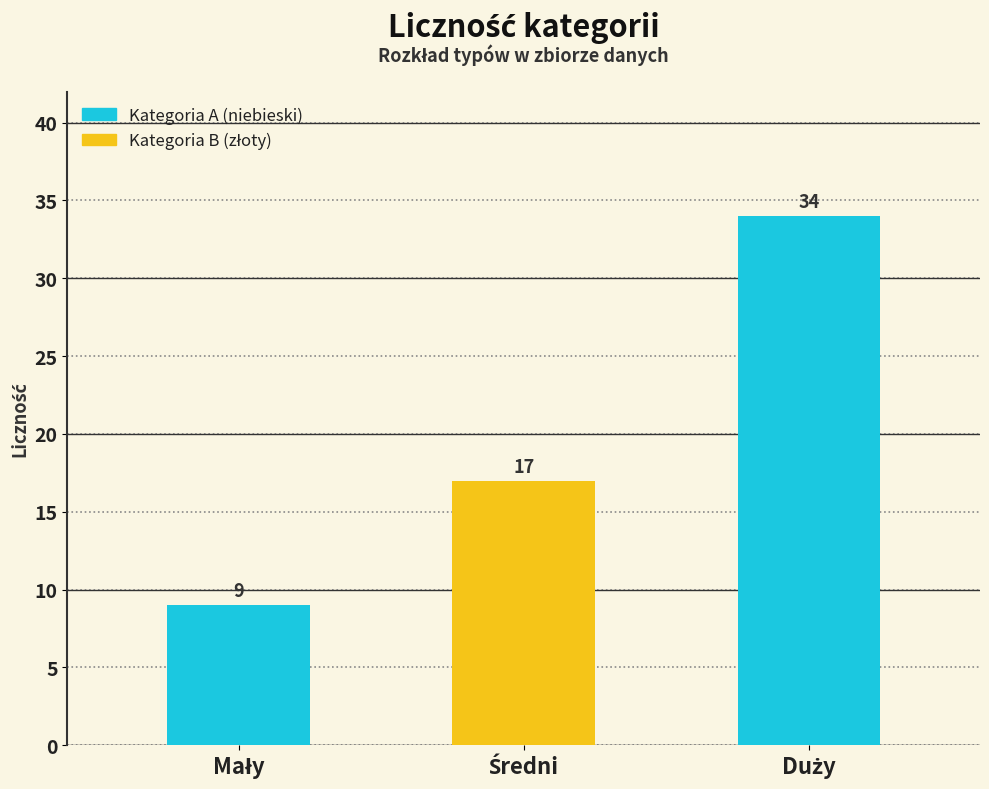

True or false: the data shows 17 at Średni.

True